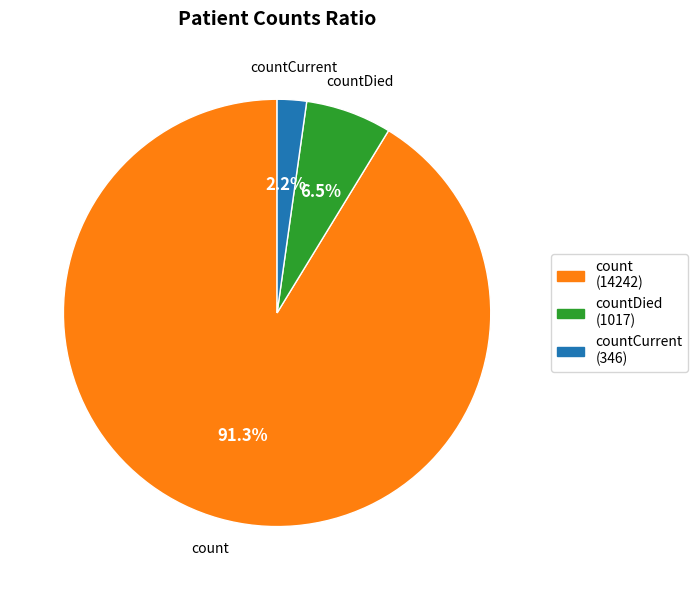

Count the number of slices in the pie.

3